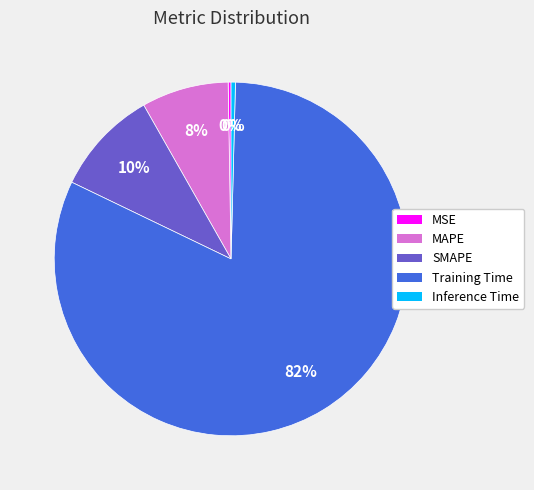

Which slice is the largest?

Training Time